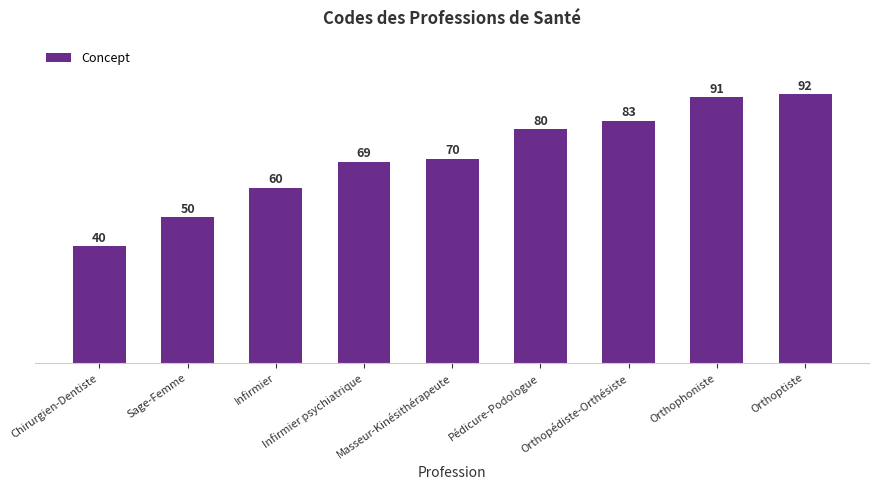

Which label corresponds to the largest value in the chart?

Orthoptiste